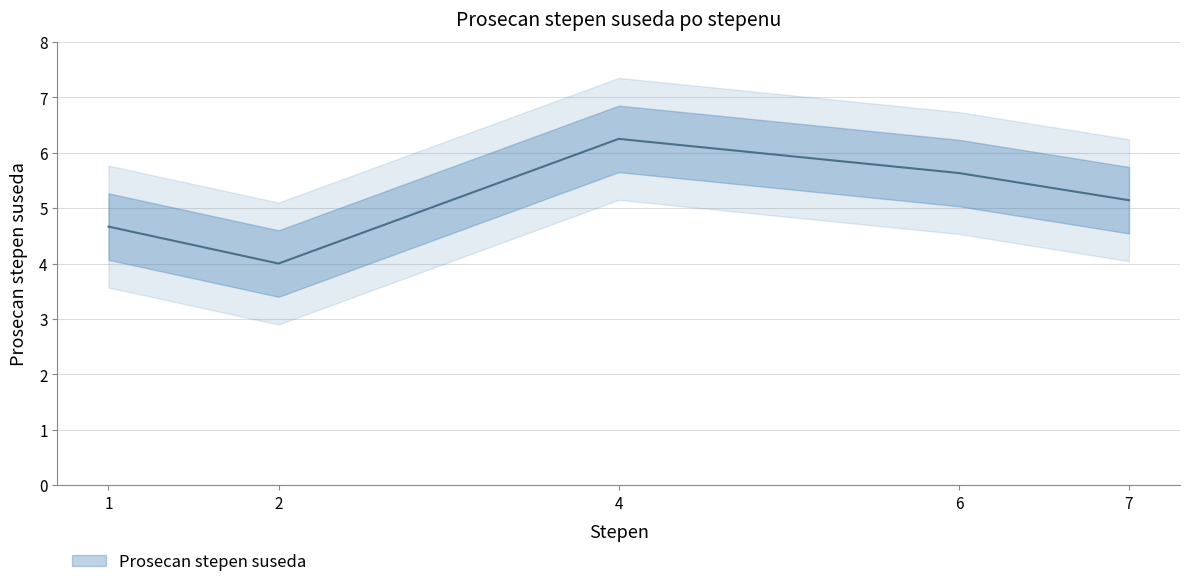

Count the number of values greater than 5.

3